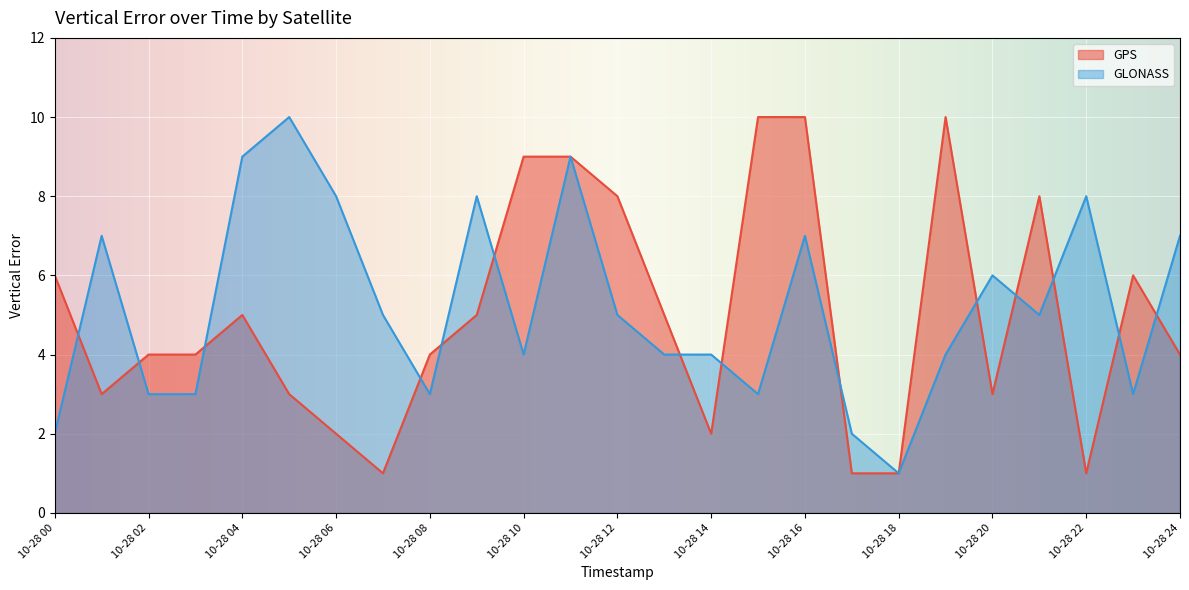

Which series has the largest total across all categories?

GLONASS